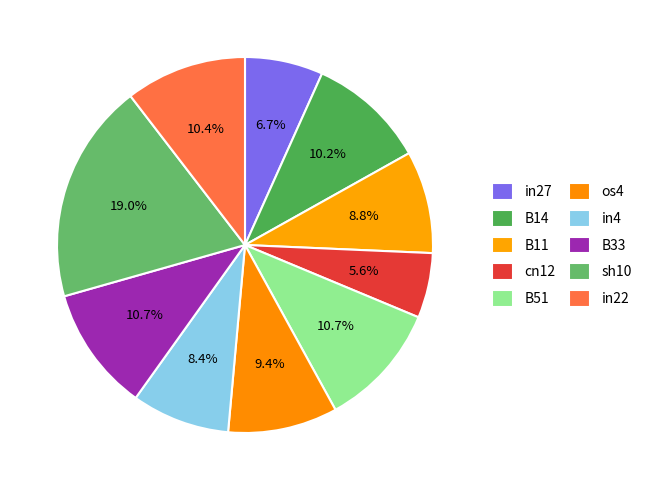

Rank the categories by value from lowest to highest.

cn12, in27, in4, B11, os4, B14, in22, B51, B33, sh10